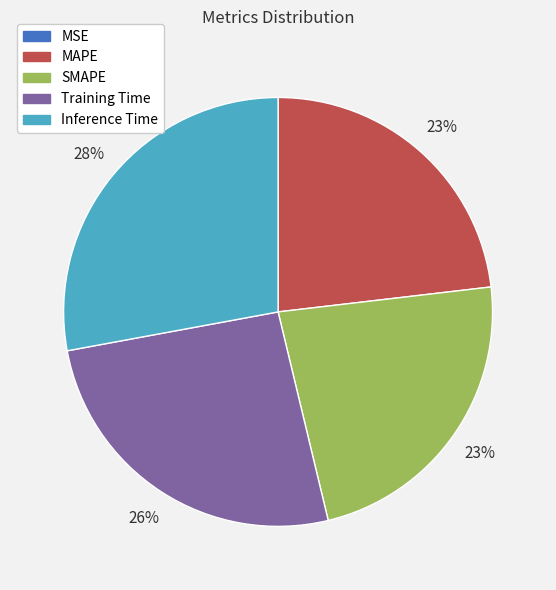

Is it true that MAPE is 29% of the pie?

False